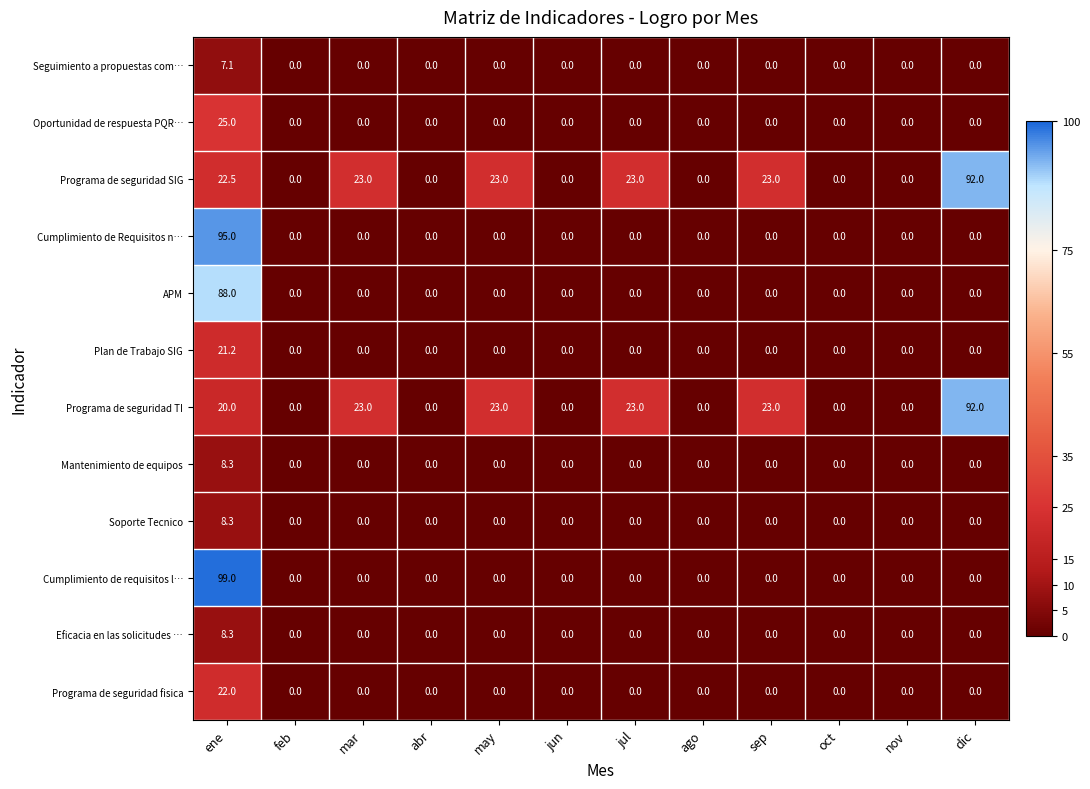

Which category has the highest value across all series?

ene